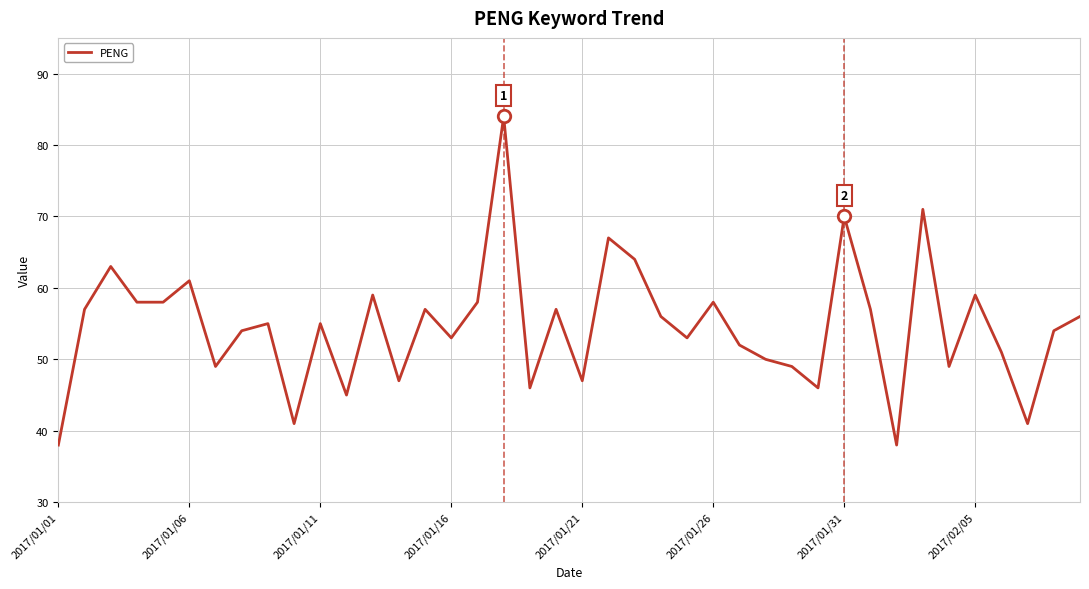

What is the smallest value displayed?

38